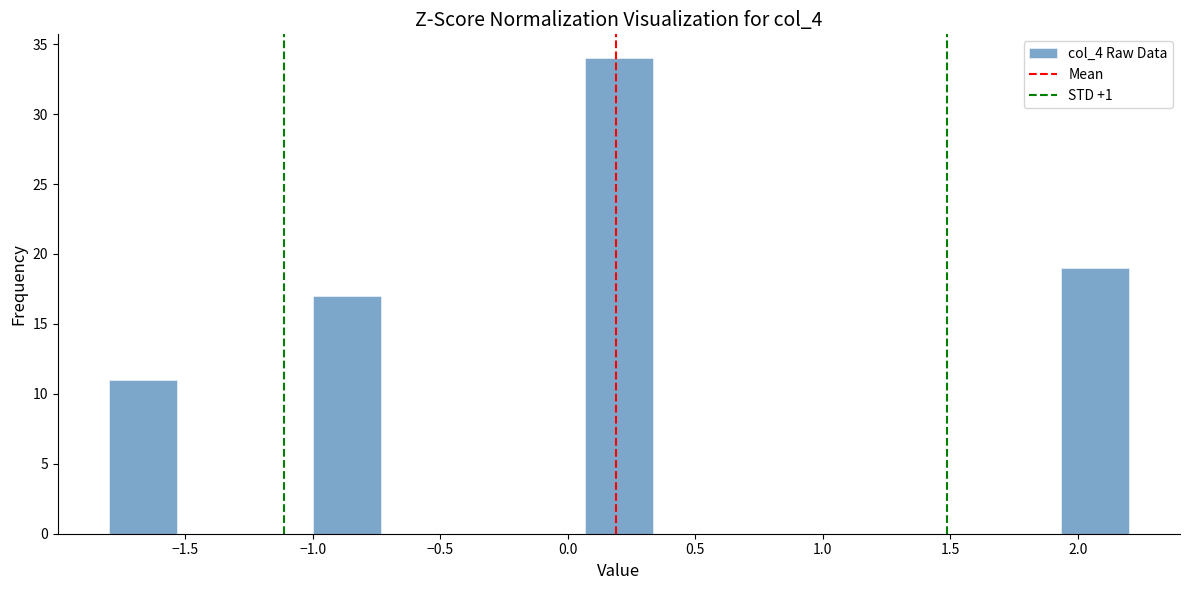

Over which range of the x-axis is the bar tallest?

0.05 to 0.35